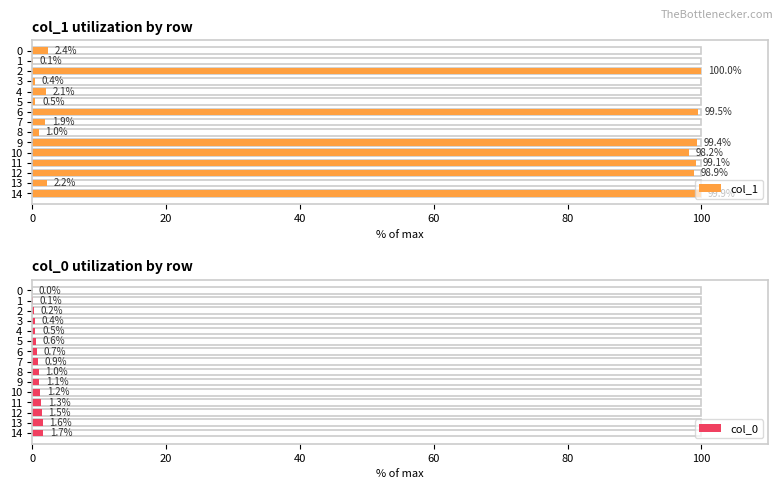

What are all the series names shown in the legend?

col_1, col_0